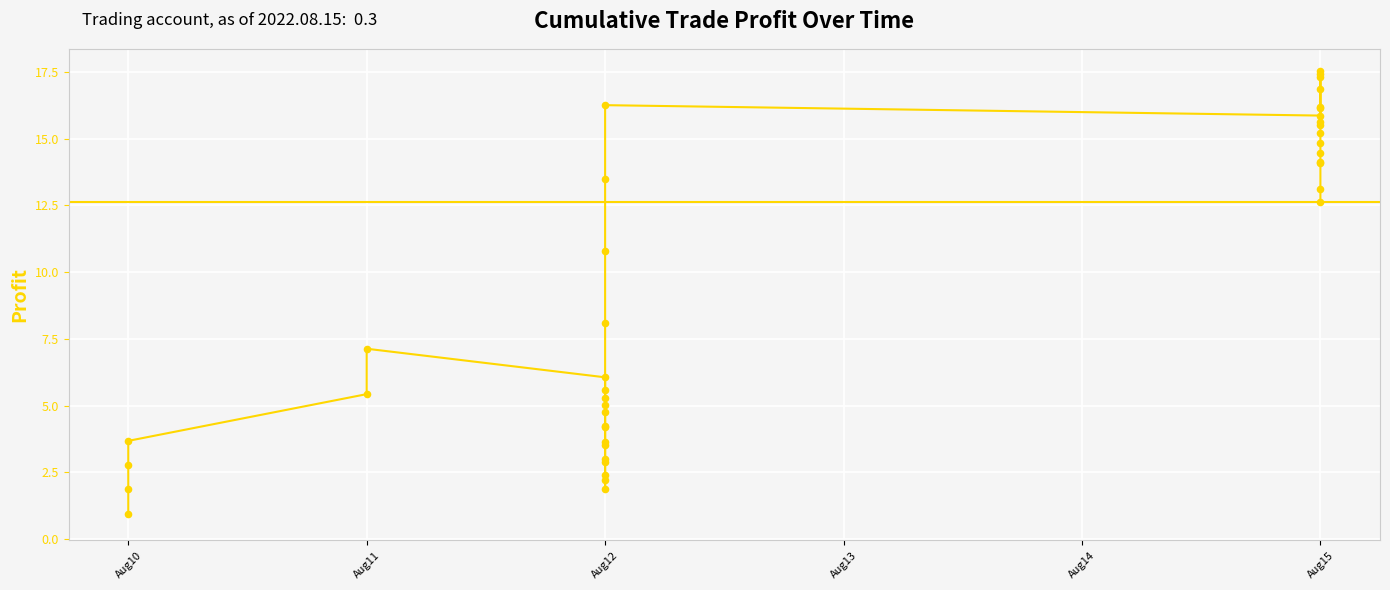

Approximately how many times larger is the value at Aug12 compared to Aug15?

0.2